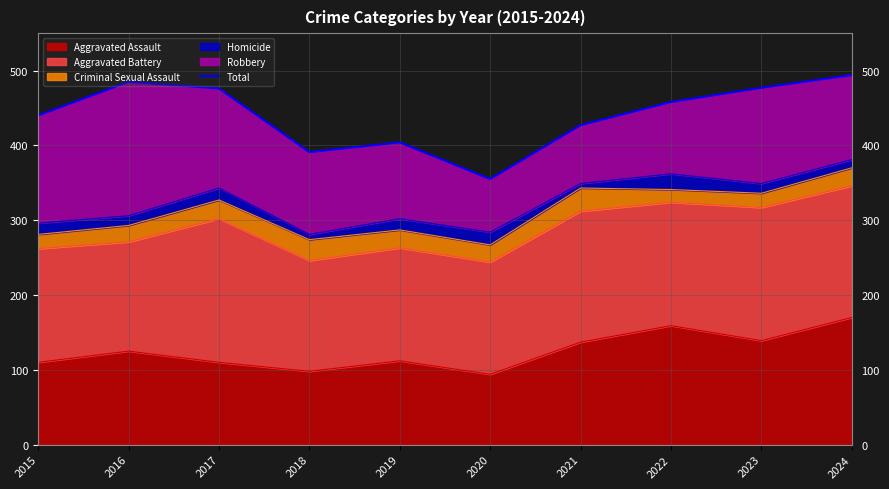

Does the chart display data point markers on the line(s)?

No